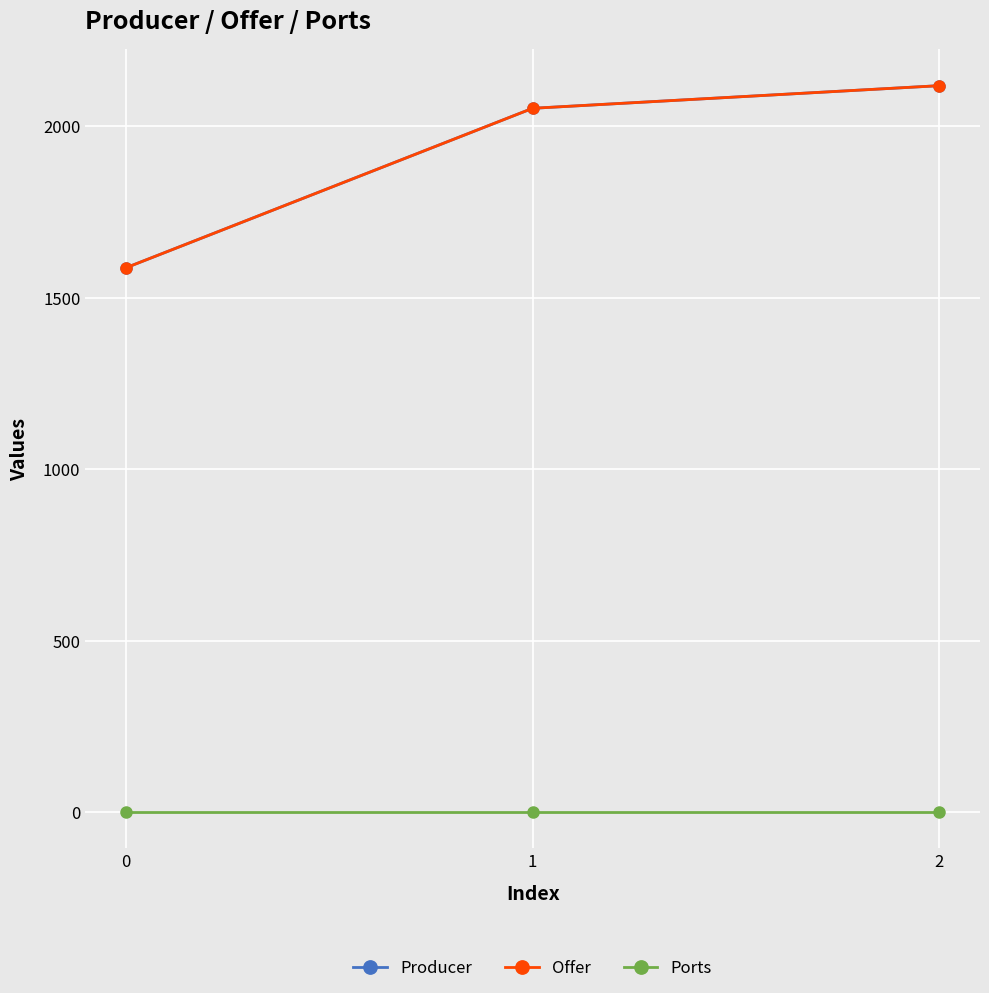

Is the value of Ports at 1 greater than the value of Offer at 0?

No